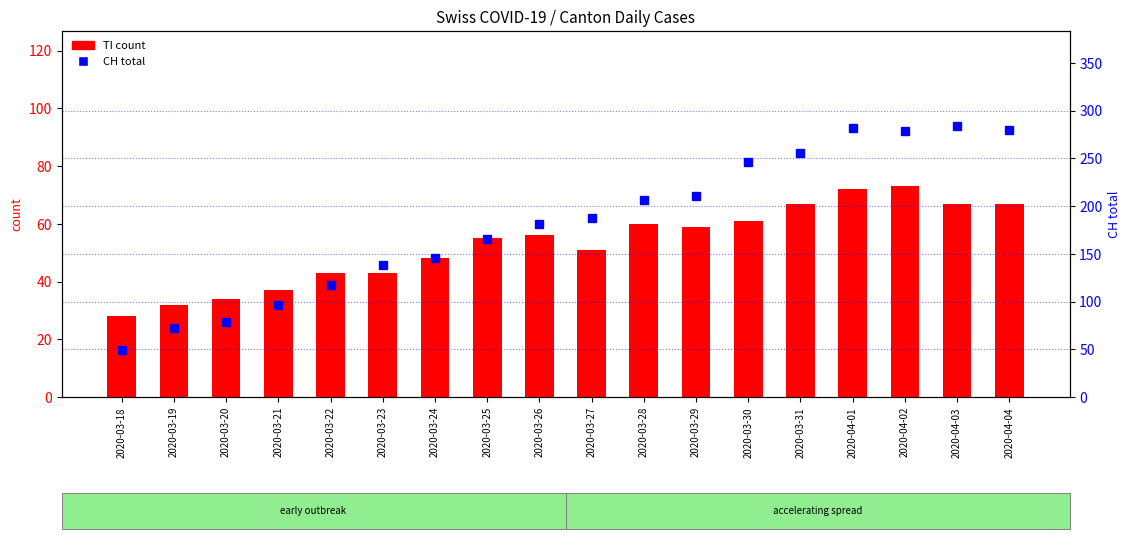

What is the minimum value for TI (count)?

28